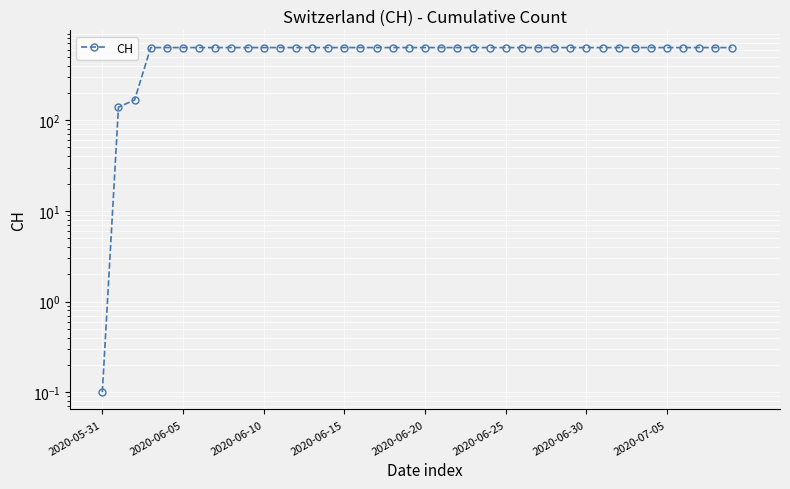

Which category has the lowest value across all series?

2020-05-31